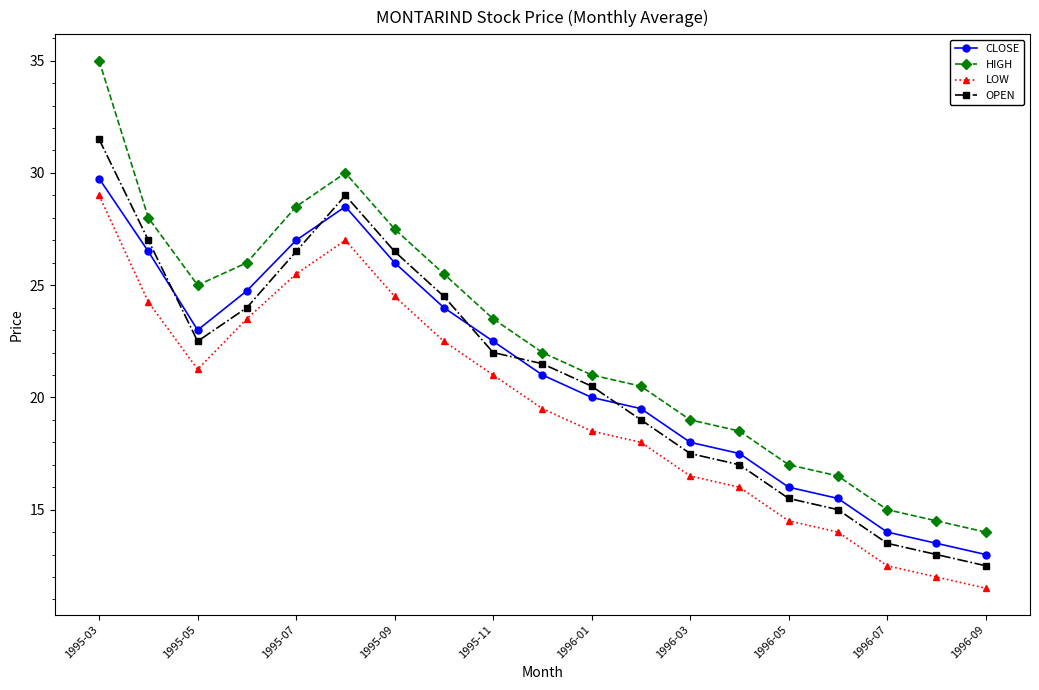

Does the chart have visible grid lines?

No